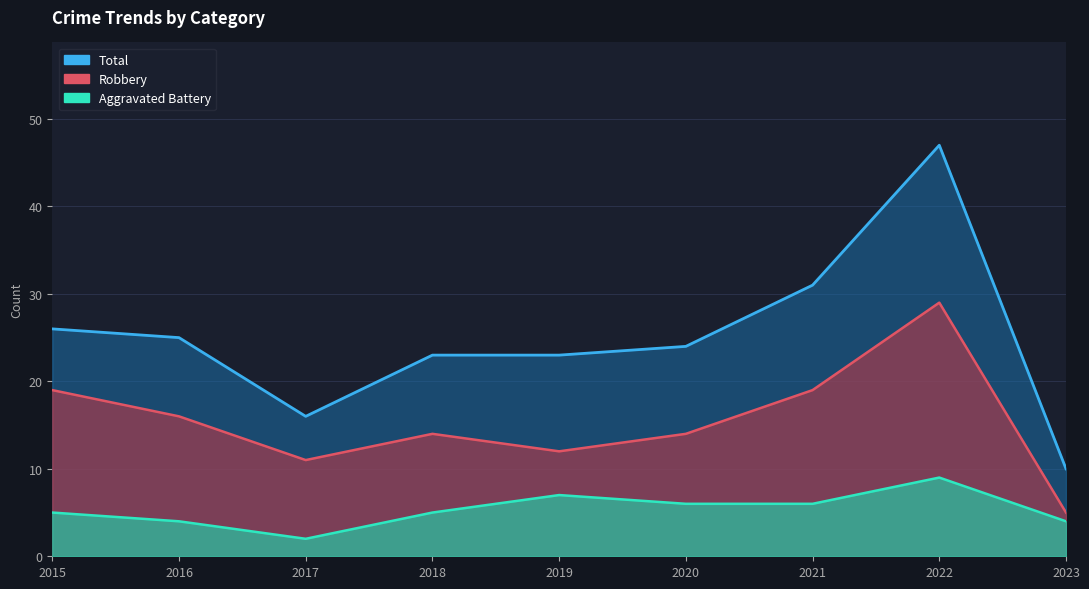

What is the sum of the Aggravated Battery values at 2021 and 2016?

10